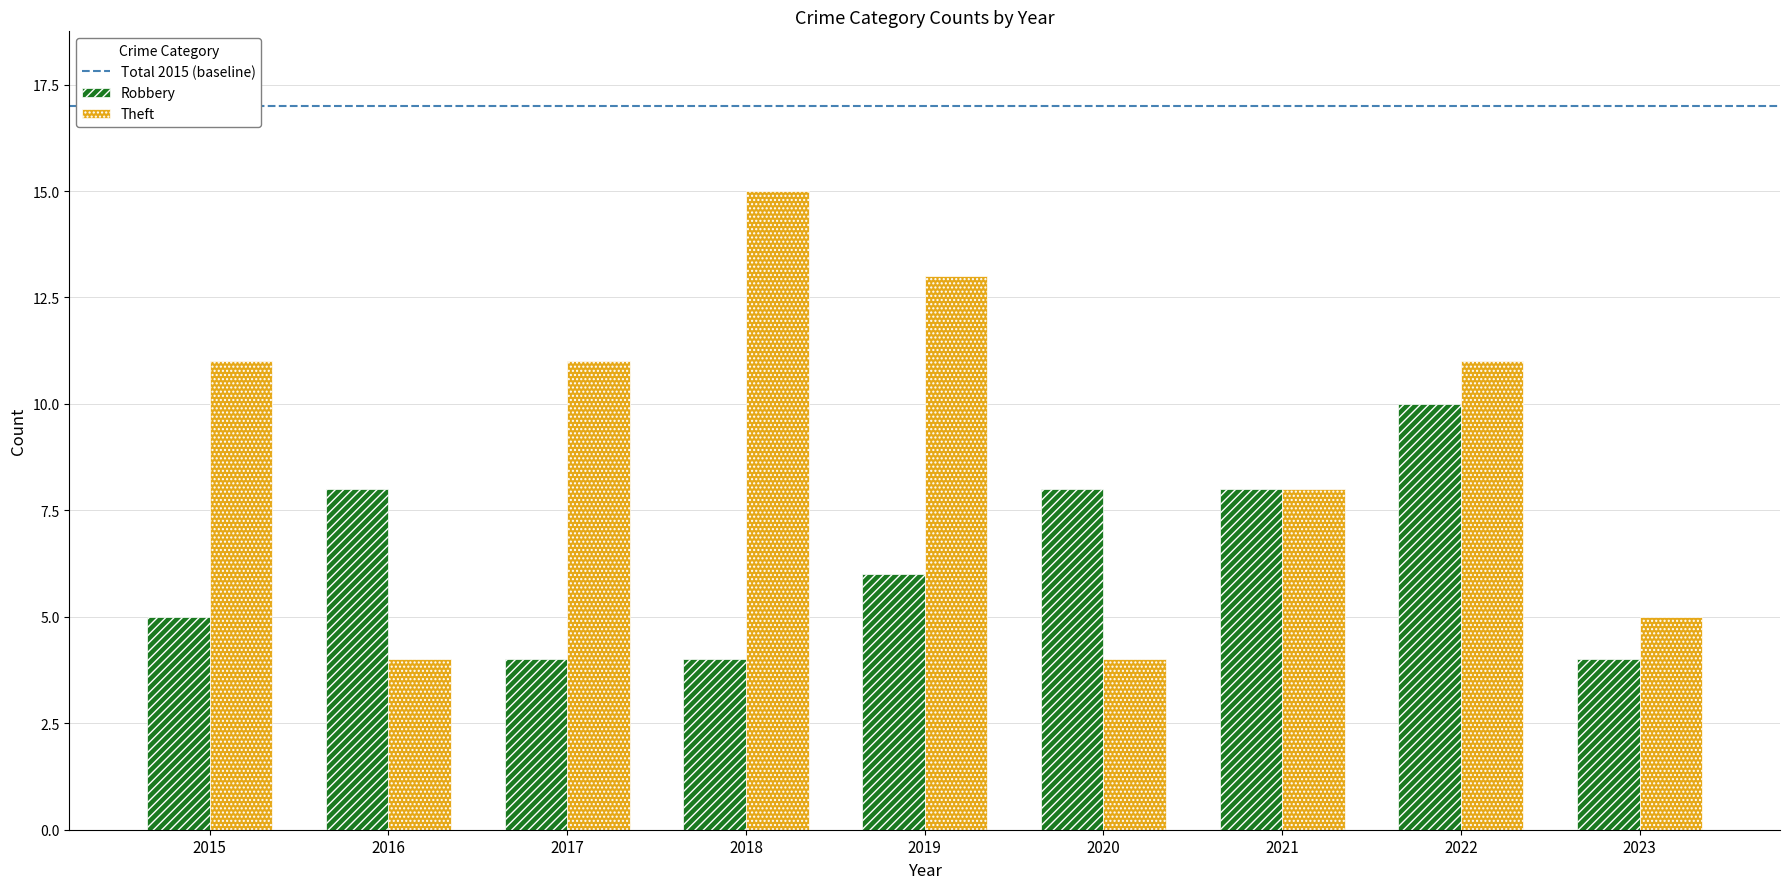

What is the approximate value of Robbery at 2017?

4